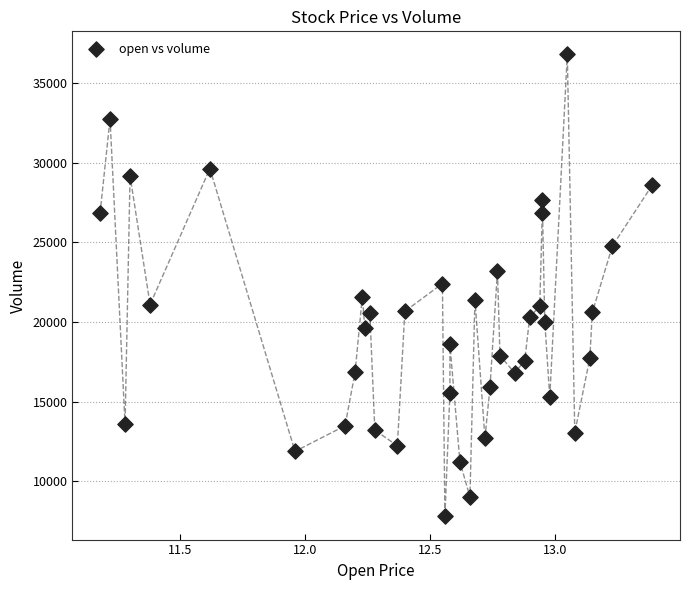

What is the range of Y values (max minus min)?

28976